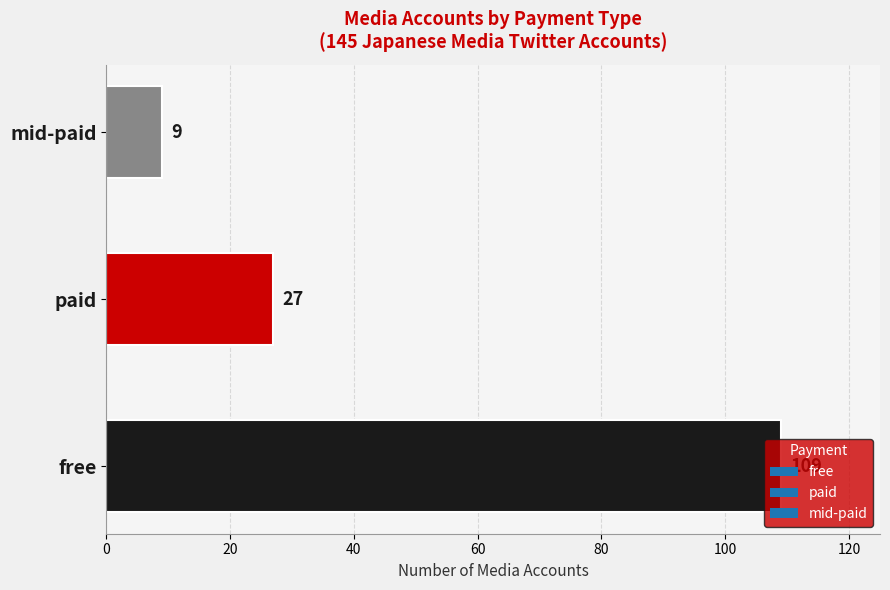

How many values are between 9 and 109?

3